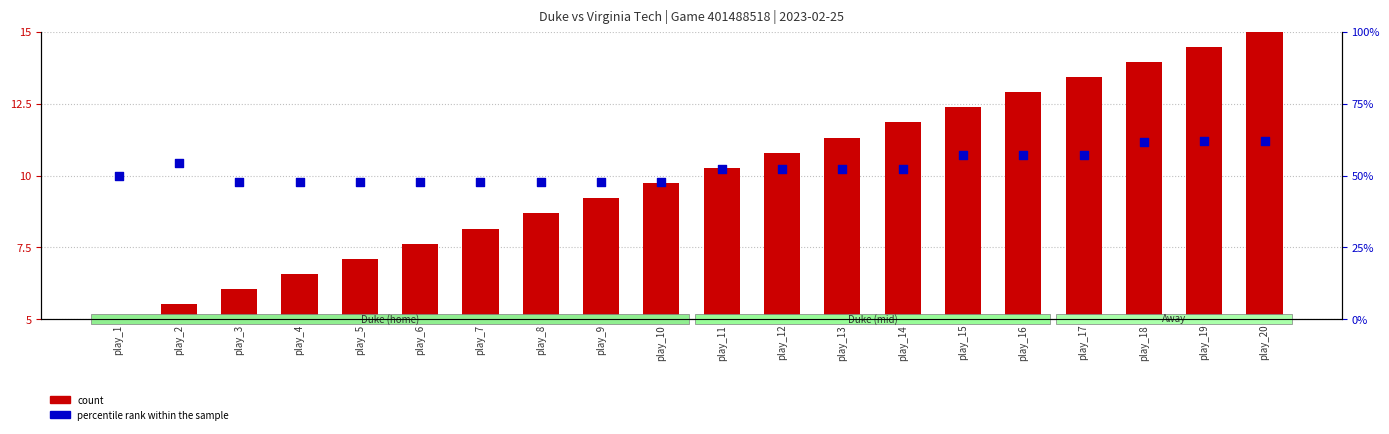

Which series has the largest total across all categories?

percentile rank within the sample